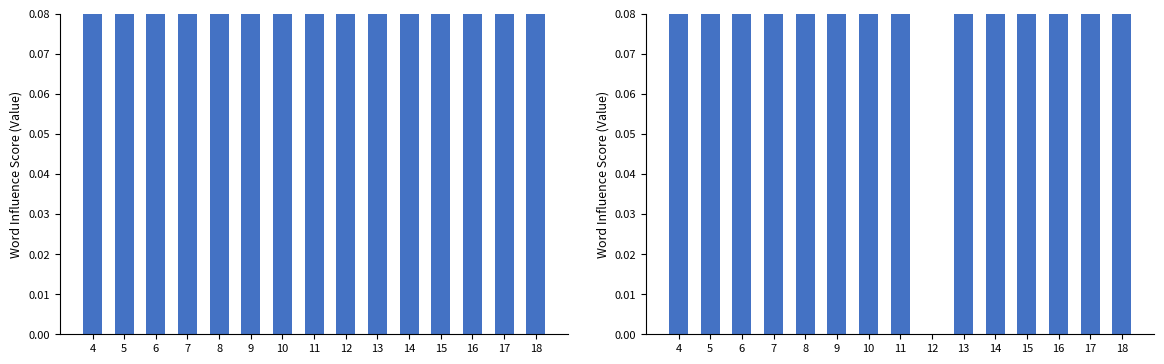

Which series has the largest total across all categories?

mean(f1)